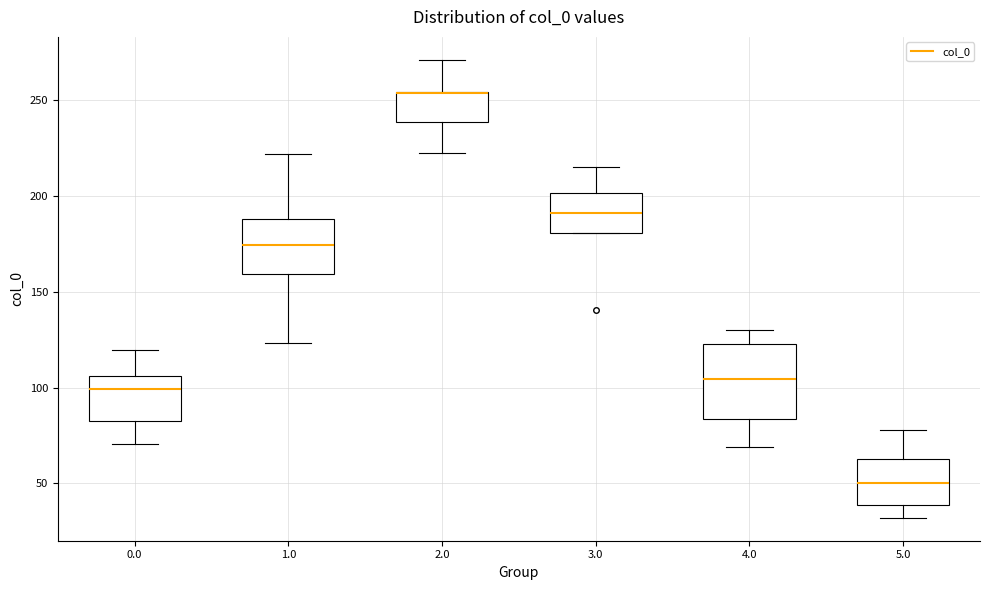

Reading left to right, transcribe this box plot: for each box, give where its median line is, the range the box spans, and where its two whiskers end, as read against the y-axis. The values are not printed on the chart, so give them approximately, as read against the axis.

0.0: median 100, box 80 to 105, whiskers 70 to 120
1.0: median 175, box 160 to 190, whiskers 125 to 220
2.0: median 255 (drawn on the box's upper edge), box 240 to 255, whiskers 225 to 270
3.0: median 190, box 180 to 200, whiskers 180 to 215
4.0: median 105, box 85 to 125, whiskers 70 to 130
5.0: median 50, box 40 to 65, whiskers 30 to 80